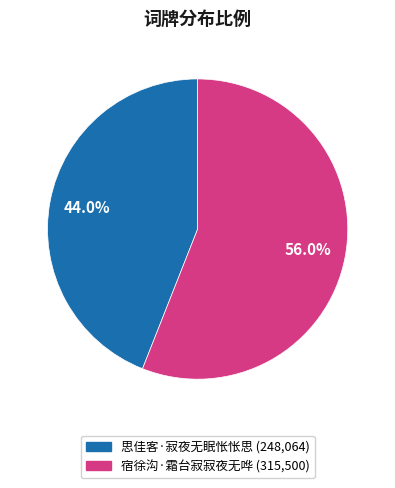

To the nearest percent, what is the difference between the 宿徐沟·霜台寂寂夜无哗 and 思佳客·寂夜无眠怅怅思 slice percentages?

12%